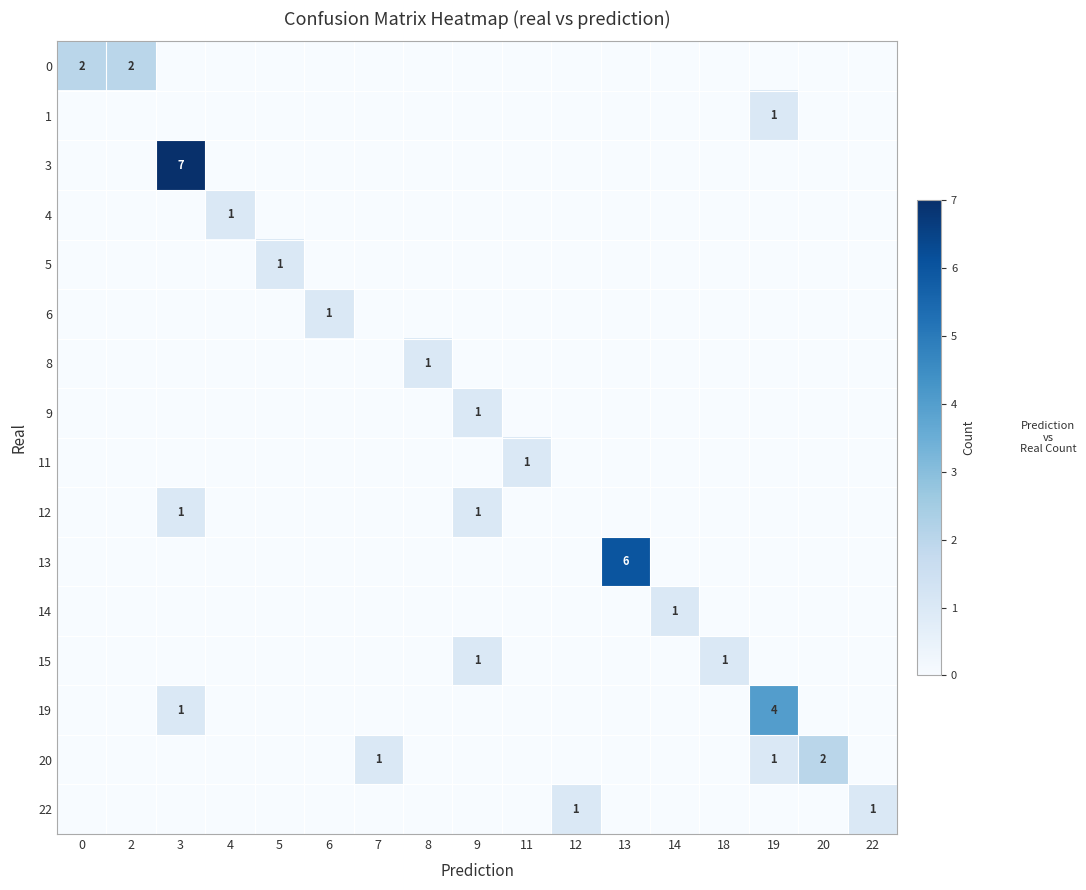

What is the spread (max minus min) of values at 19?

4